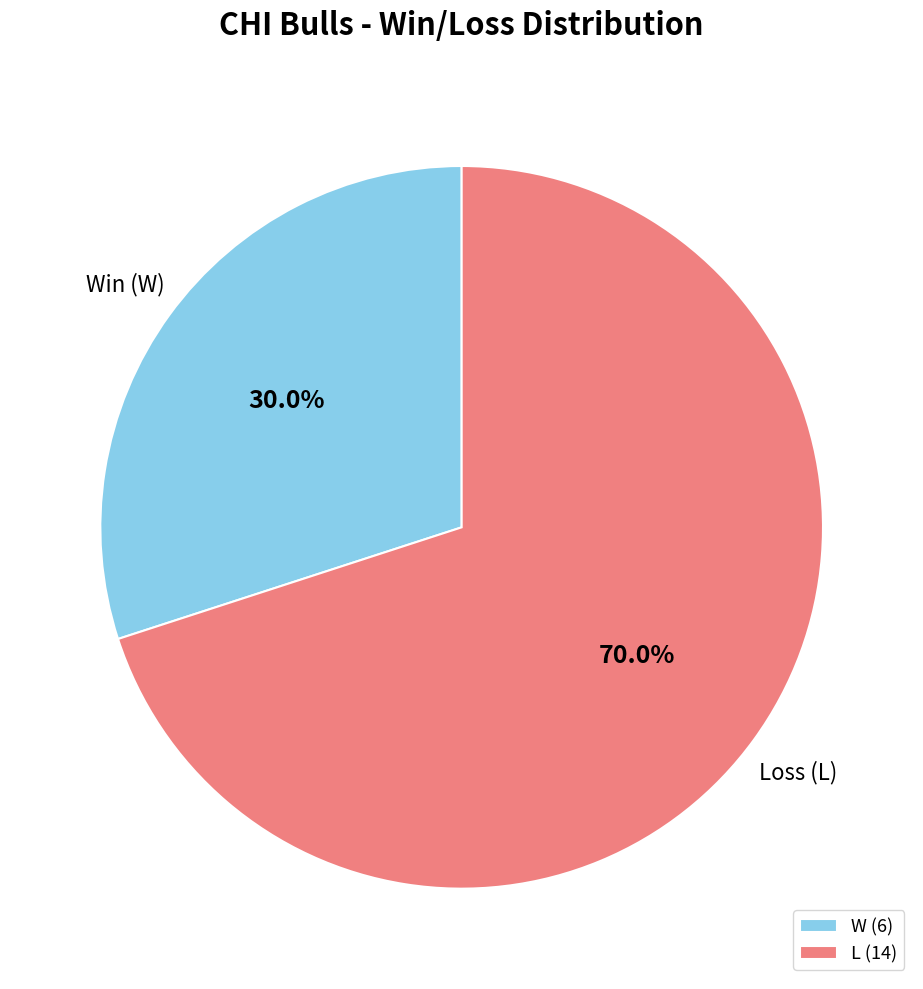

Which has a higher value, W (6) or L (14)?

L (14)